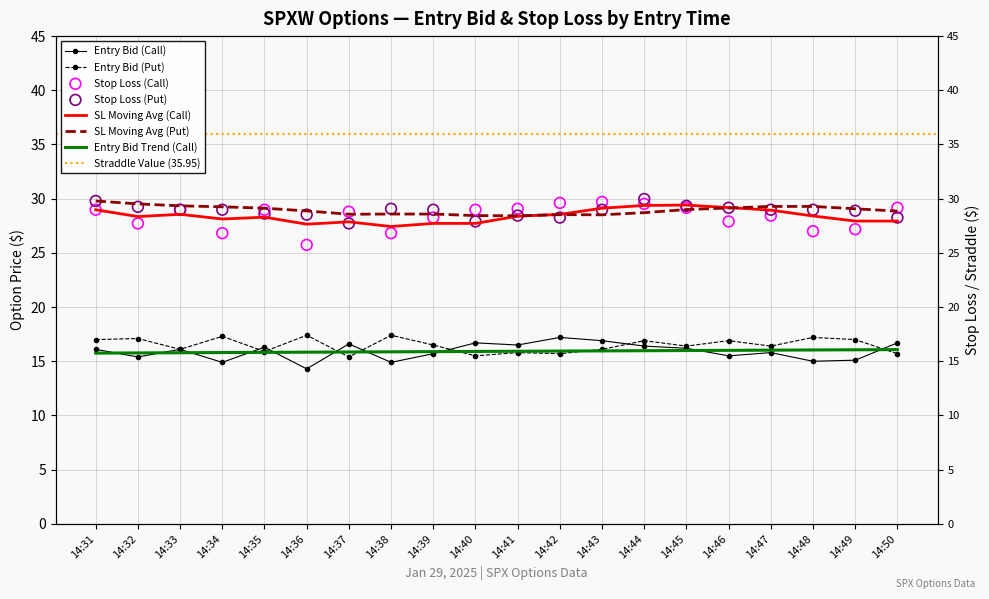

Is the value of entry_bid_C at 14:35 greater than the value of sl_C at 14:37?

No